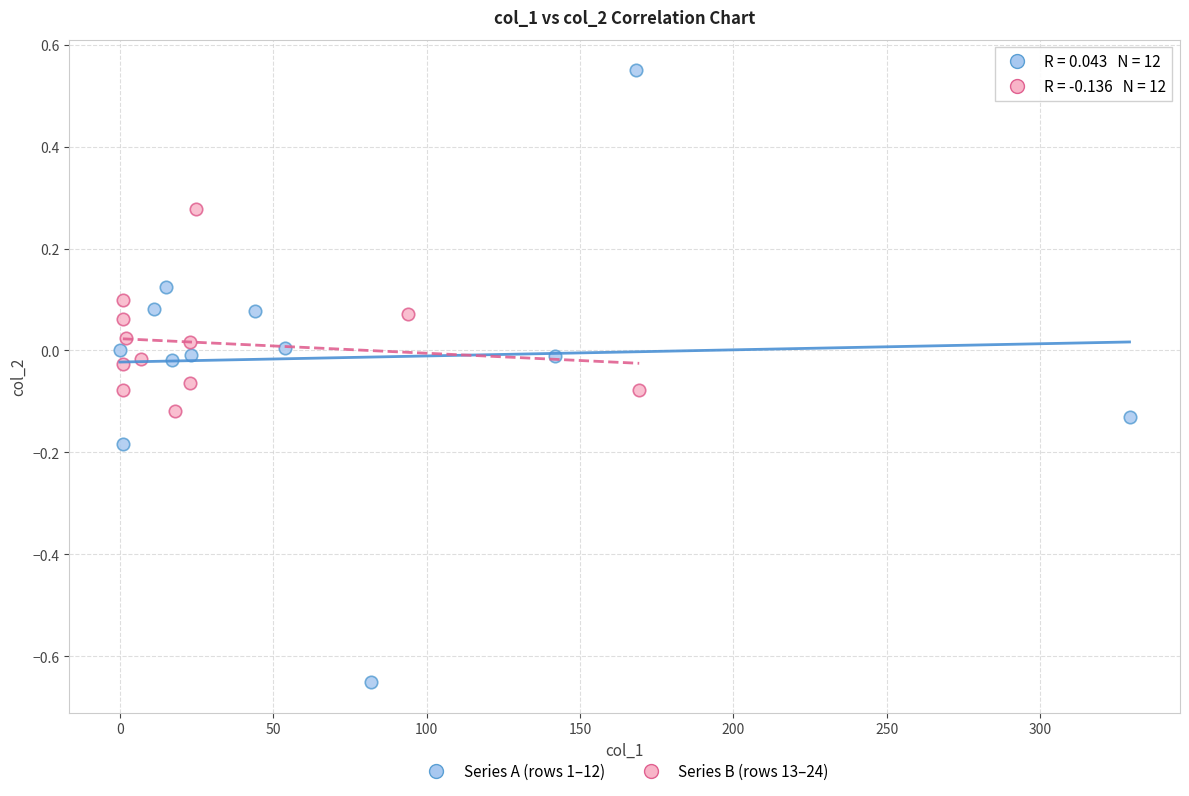

Which series contains the lowest Y value?

Series A (rows 1–12)